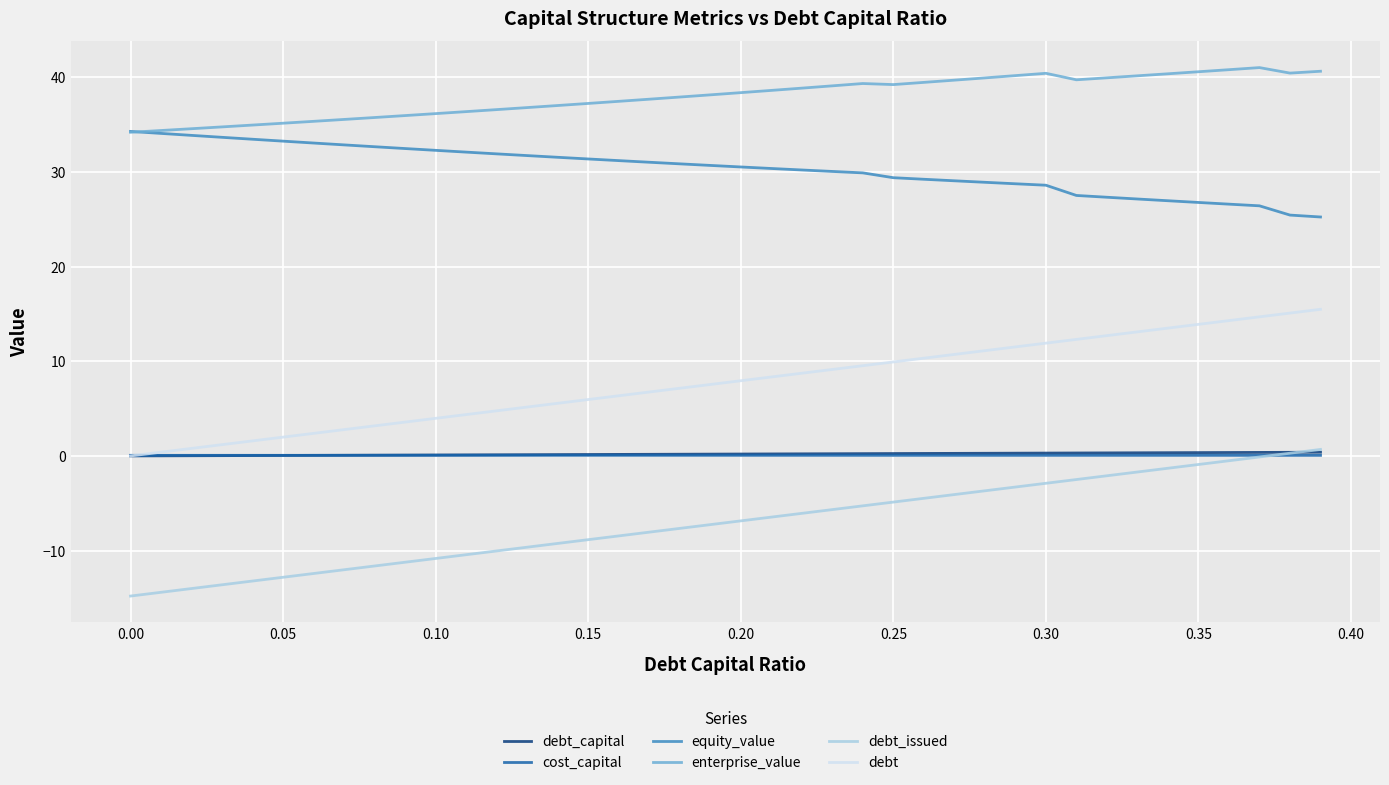

True or false: enterprise_value and debt_issued cross at least once.

False